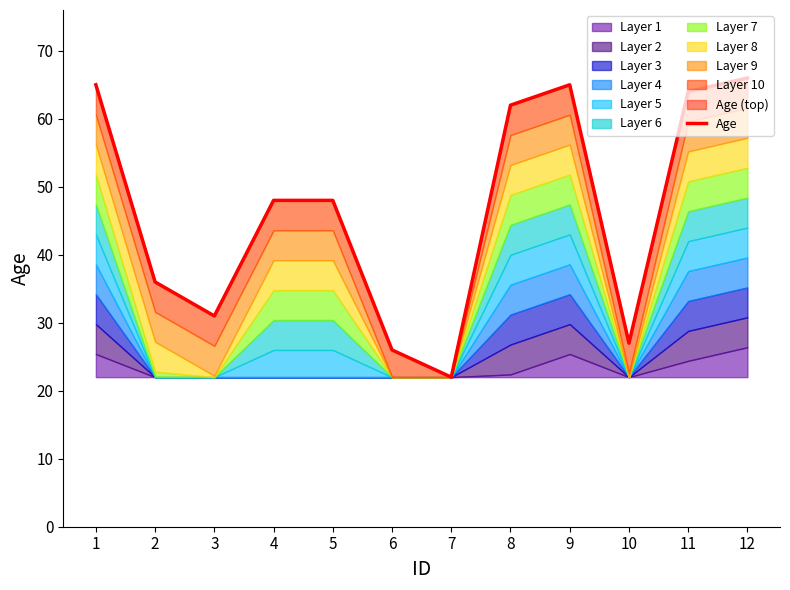

How many lines are shown in the chart?

1